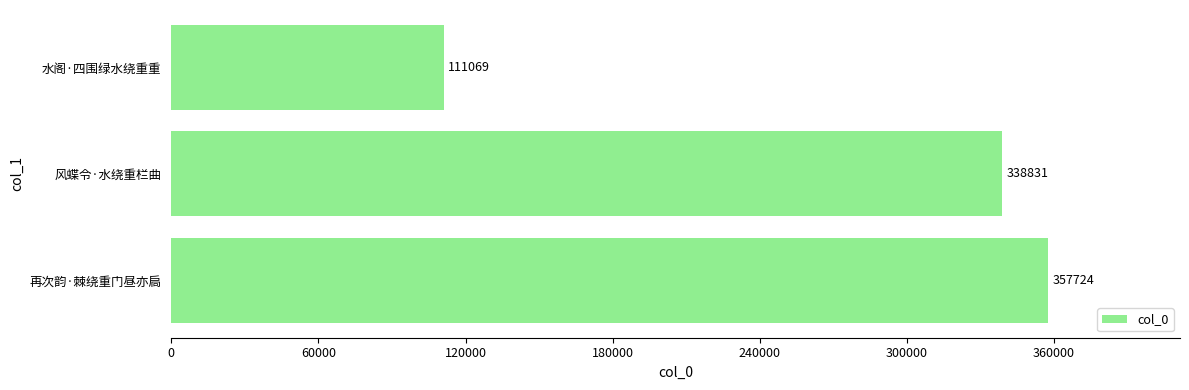

What is the change in value from 再次韵·棘绕重门昼亦扃 to 水阁·四围绿水绕重重?

-246655